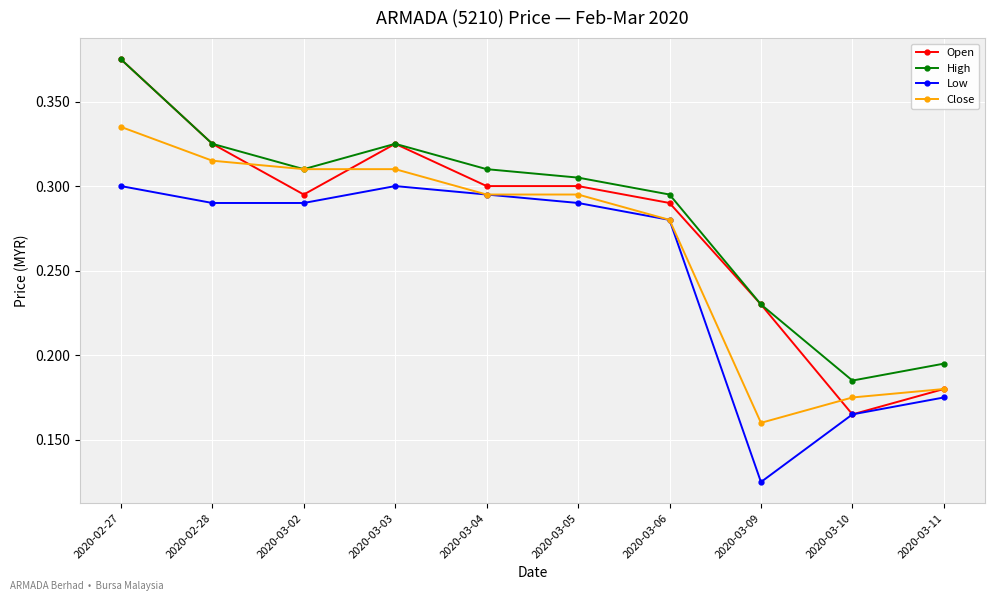

Which series has the largest total across all categories?

High